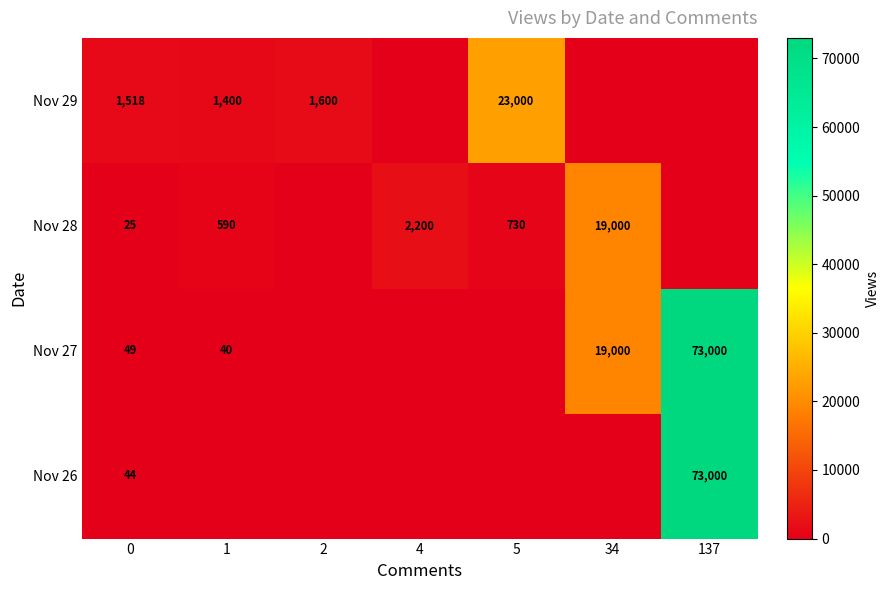

What is the total value across all series at 0?

1636